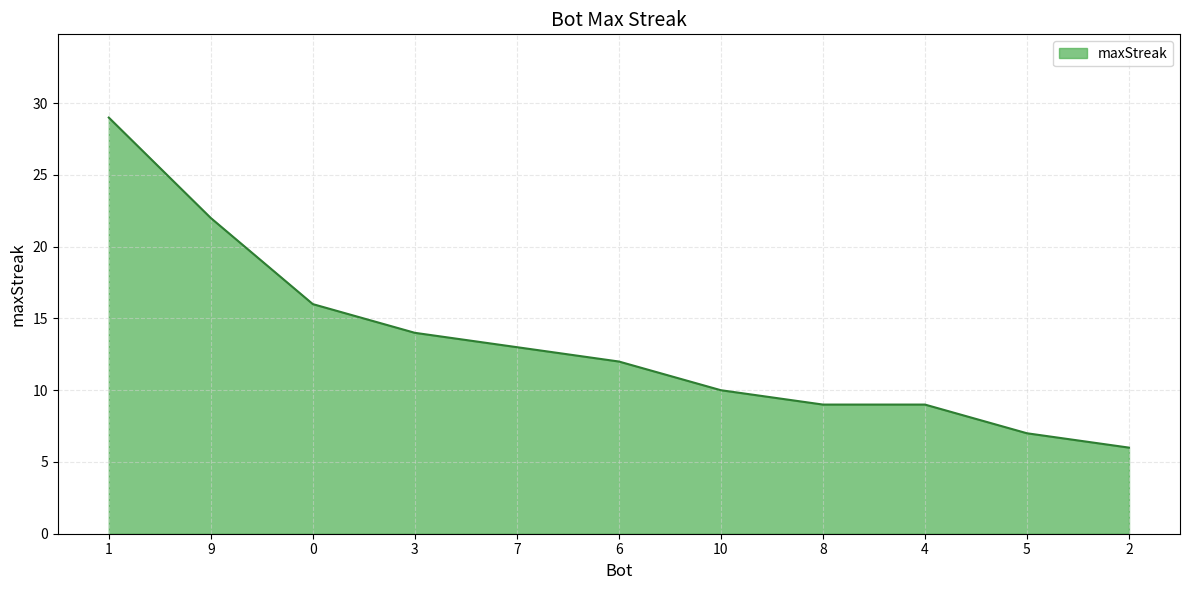

What is the difference between the maximum and minimum values?

23